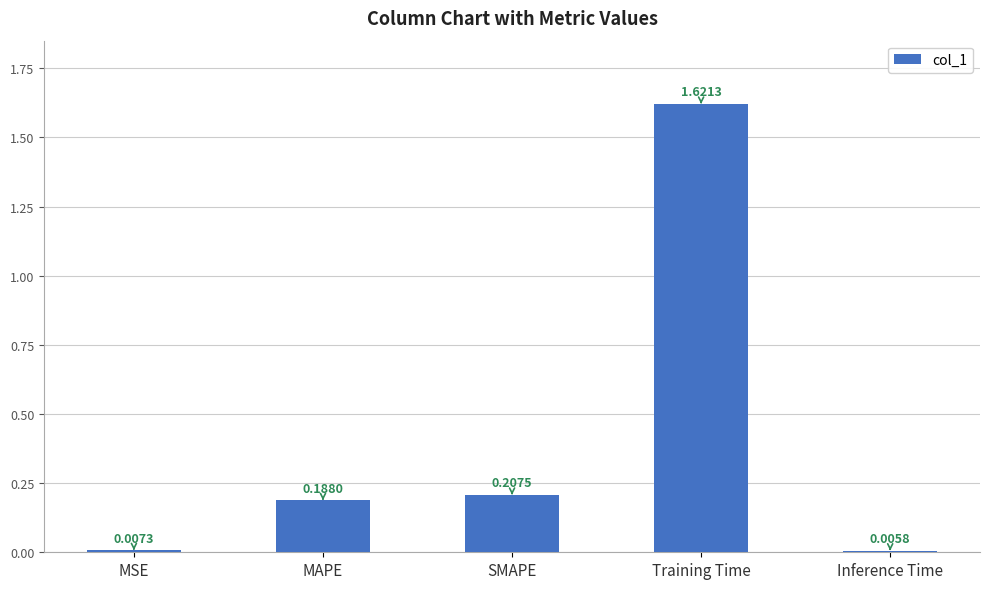

Rank the categories by value from lowest to highest.

Inference Time, MSE, MAPE, SMAPE, Training Time